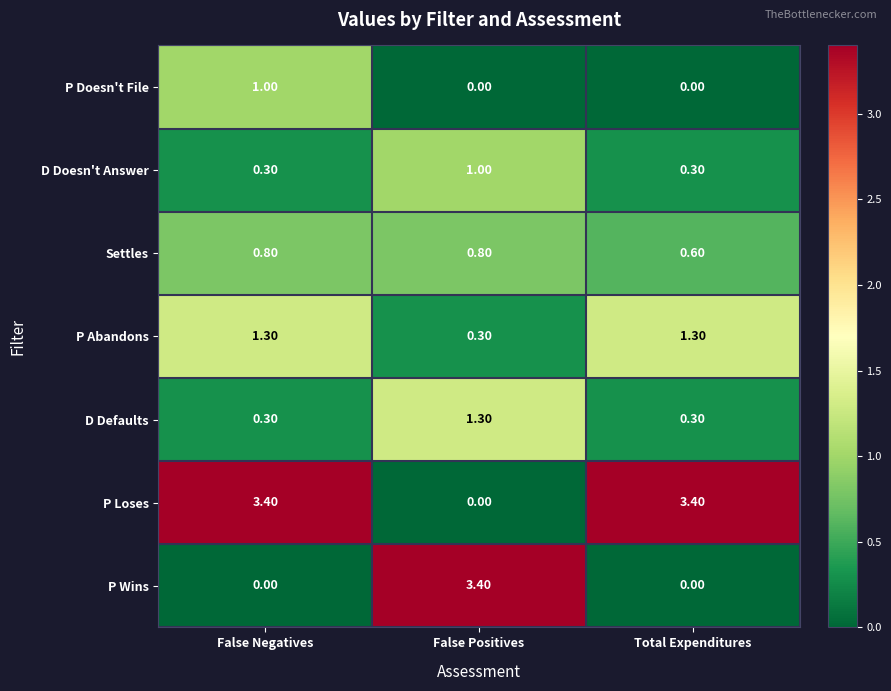

At which label does Settles reach its minimum?

Total Expenditures